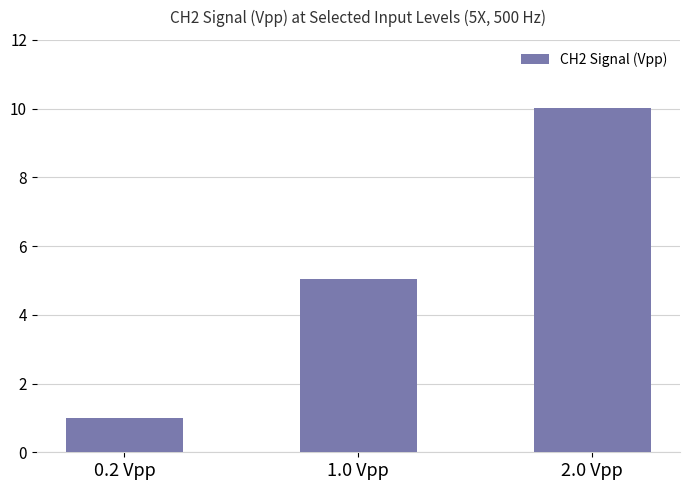

Is it true that the value at 2.0 Vpp is 10.0?

True